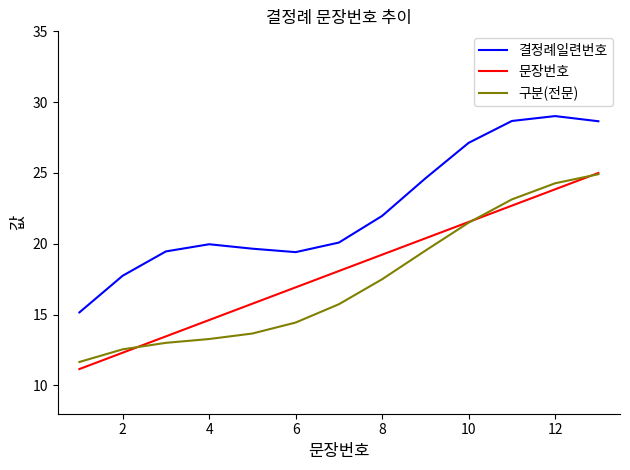

In 결정례일련번호, how many points are higher than both neighbors (excluding endpoints)?

2